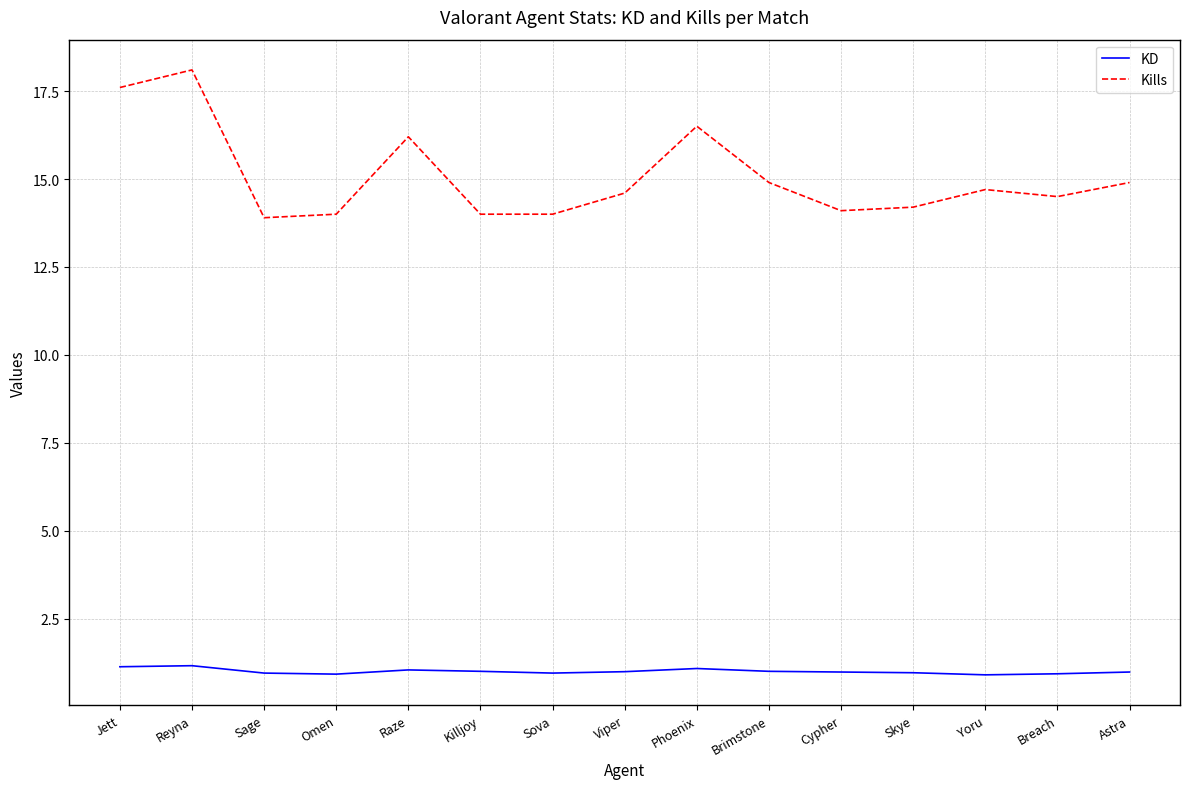

What is the approximate value of KD at Sova?

1.0